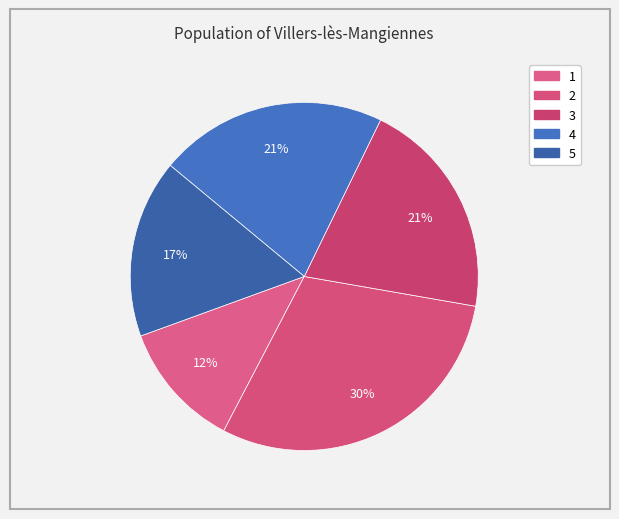

Which has a higher value, 3 or 2?

2